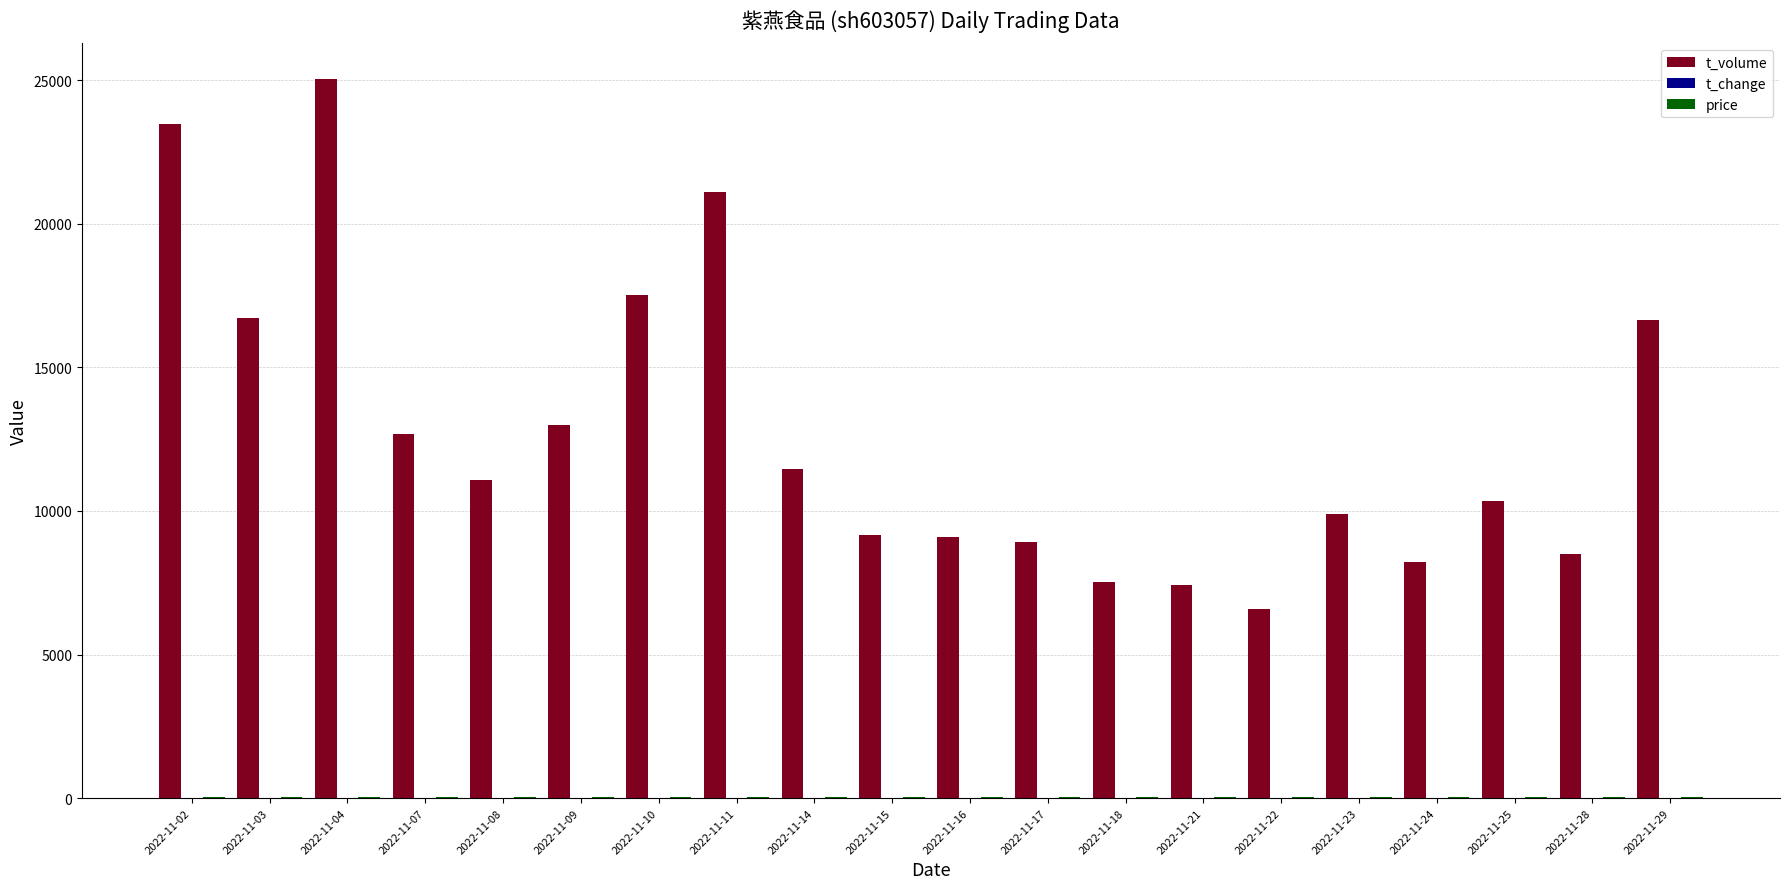

At which category does the chart reach its peak across all series?

2022-11-04